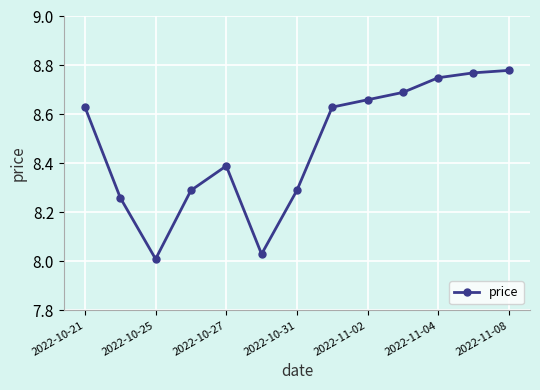

What is the sum of all values?

110.2